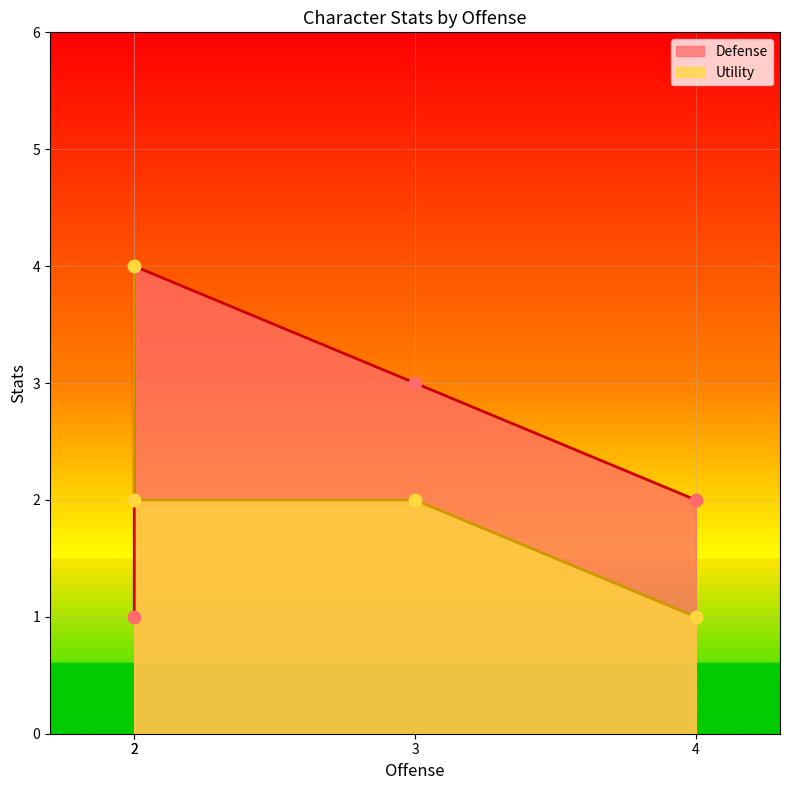

Which series has the largest Y range (max minus min)?

Defense